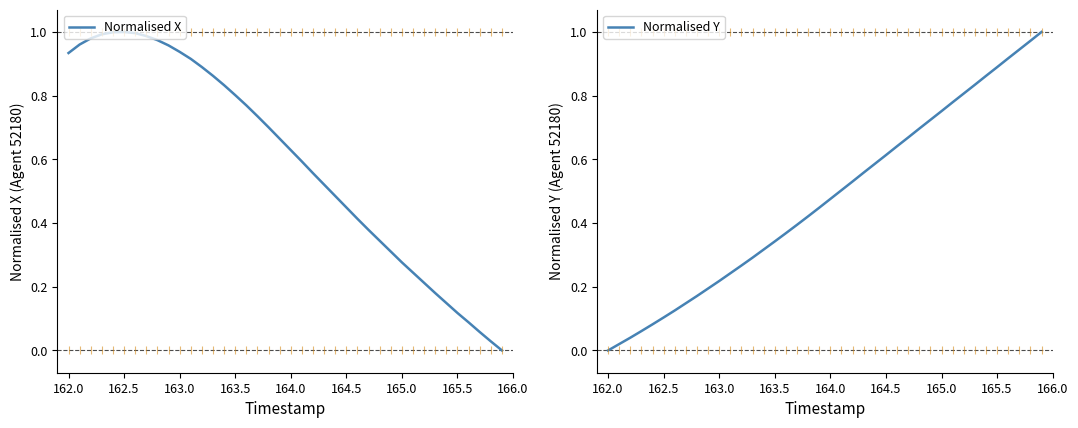

Which series reaches the minimum Y coordinate?

Normalised X